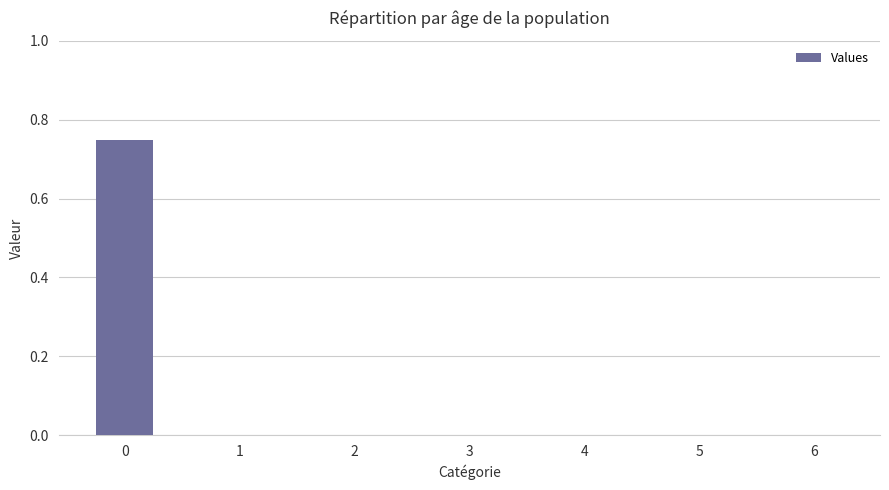

The chart shows a value of 0.0 at 1. True or false?

True